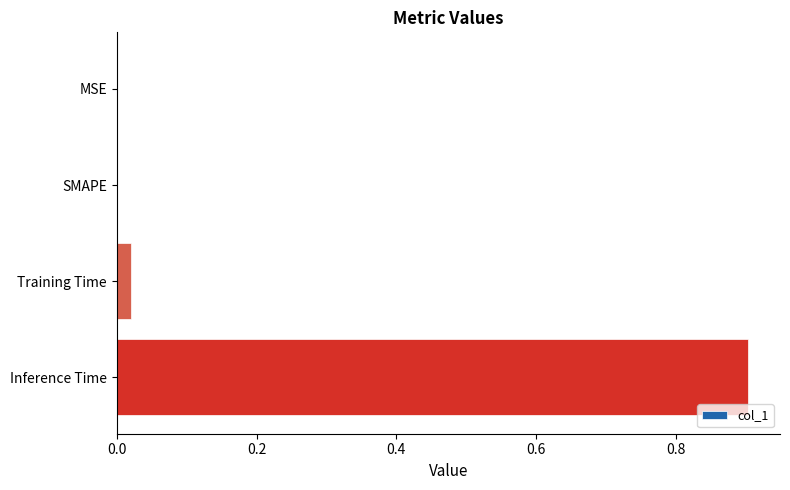

Is it true that the value at Inference Time is 1.6?

False